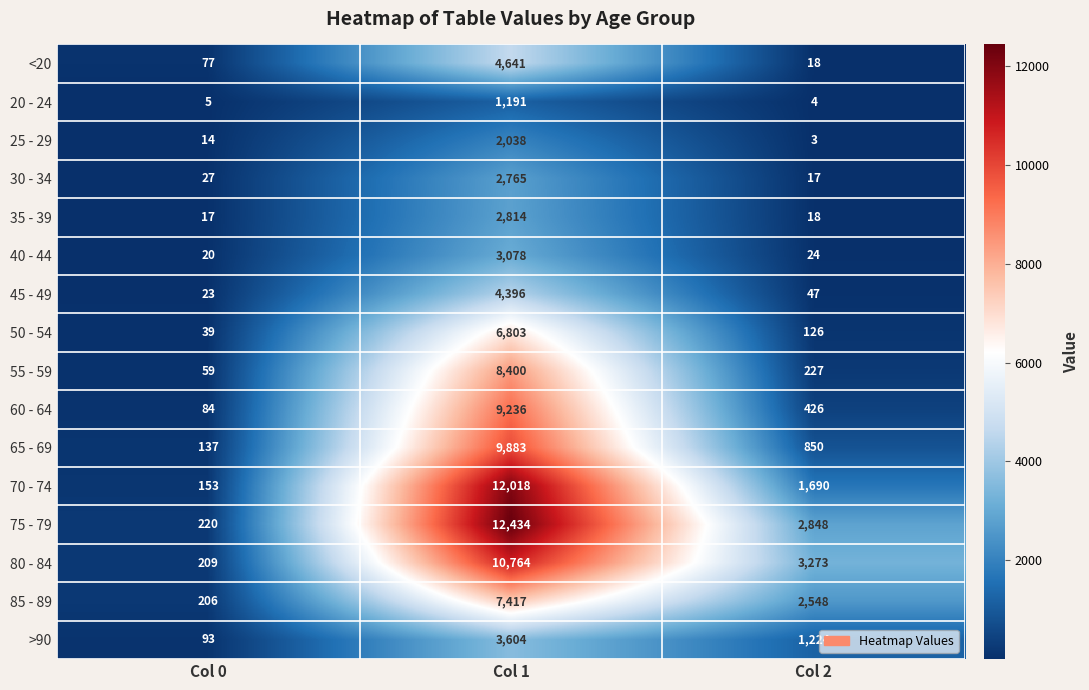

How many categories are shown in the chart?

3